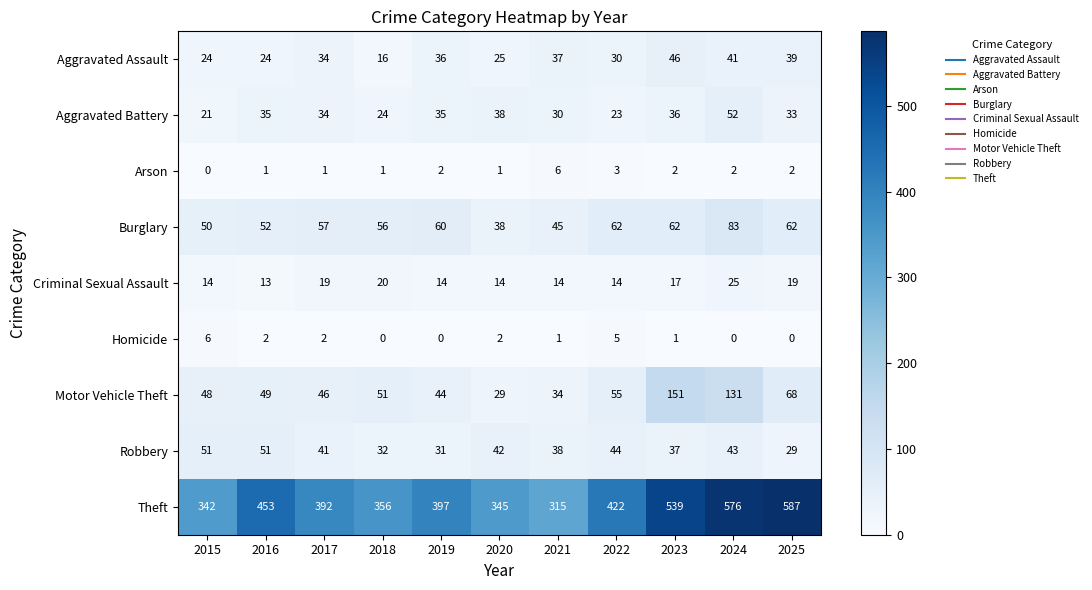

Which series changed the most between 2018 and 2019?

Theft